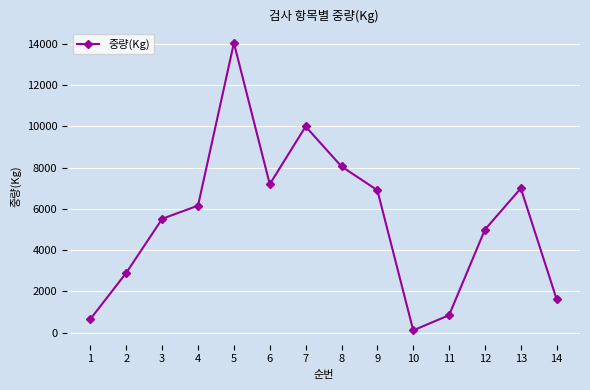

The chart shows a value of 8060 at 8. True or false?

True